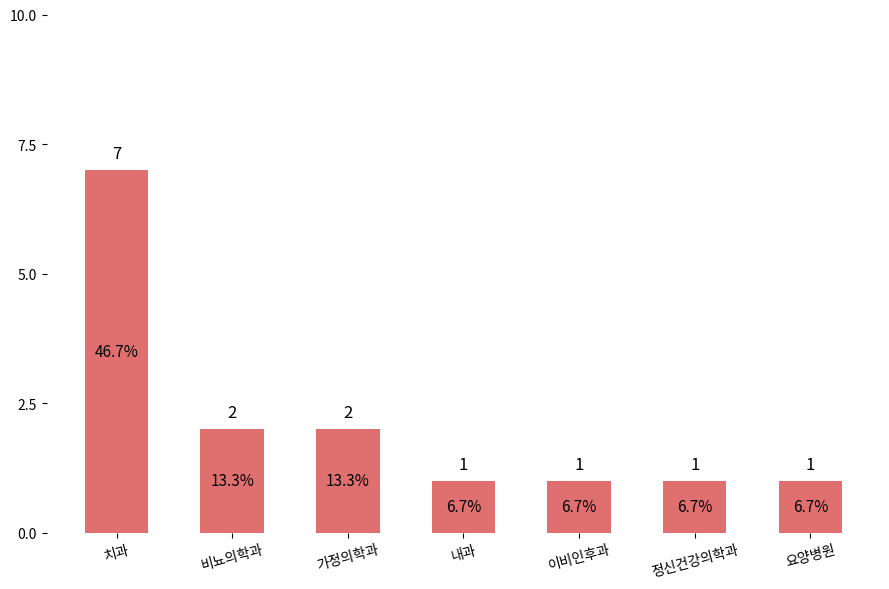

Read the value at 내과.

1